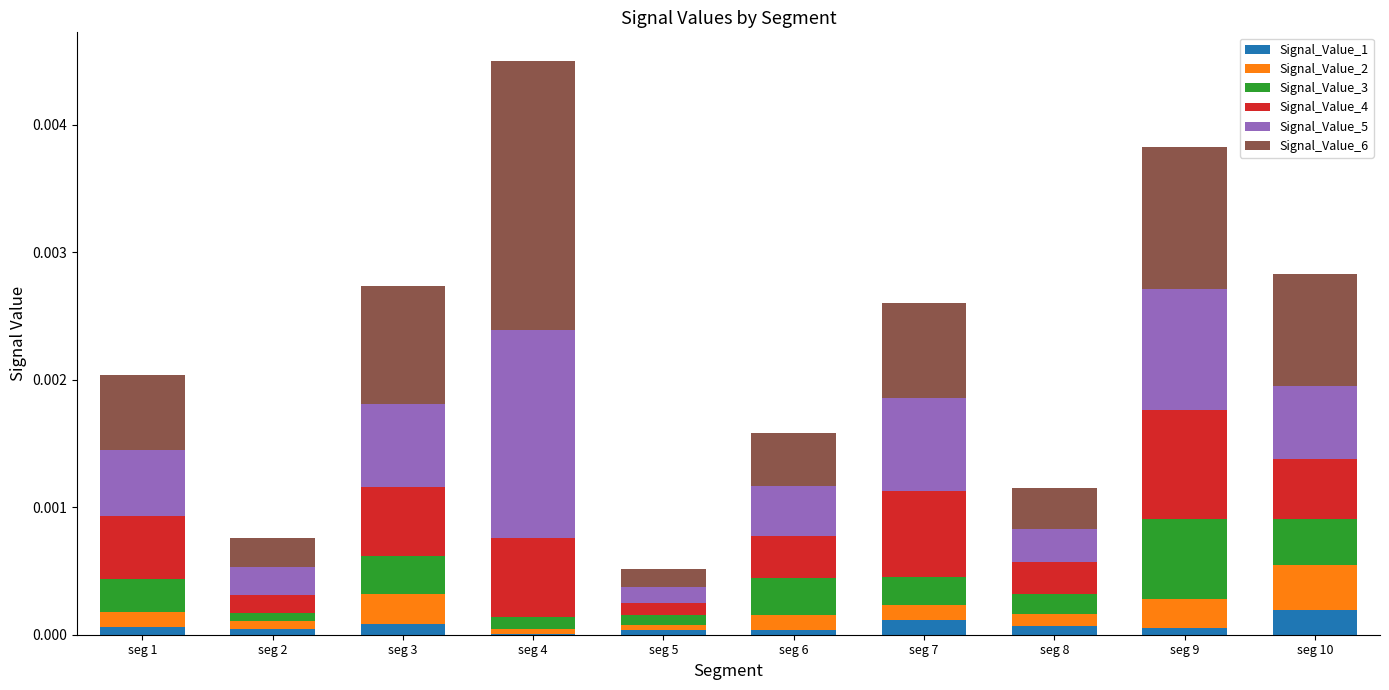

The value of Signal_Value_1 at seg 6 is 0.0. True or false?

True